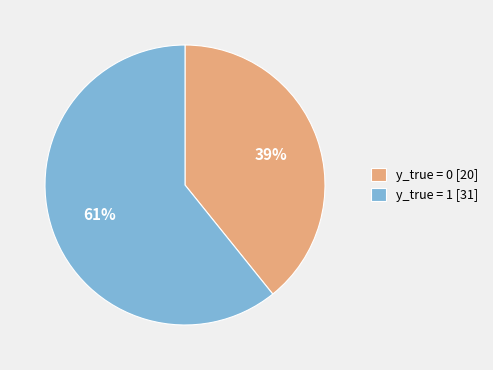

Count the number of slices in the pie.

2